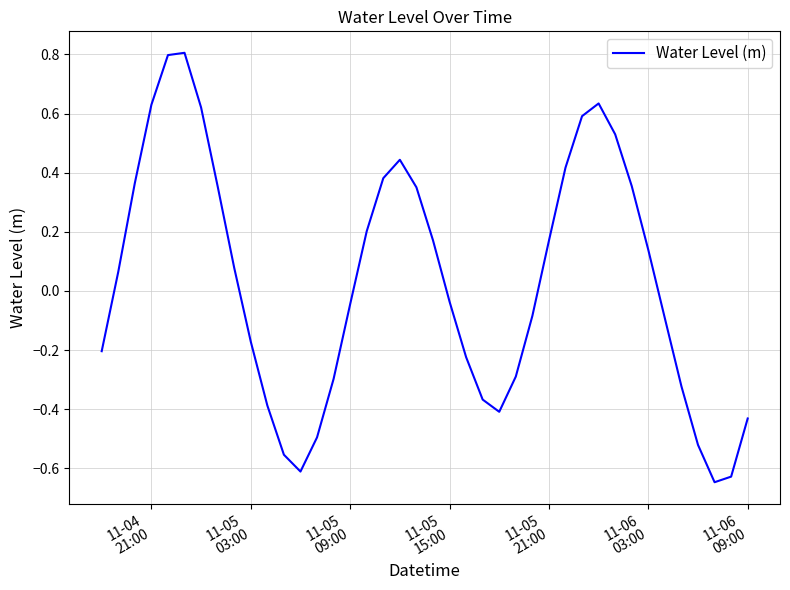

What is the maximum value shown in the chart?

0.8